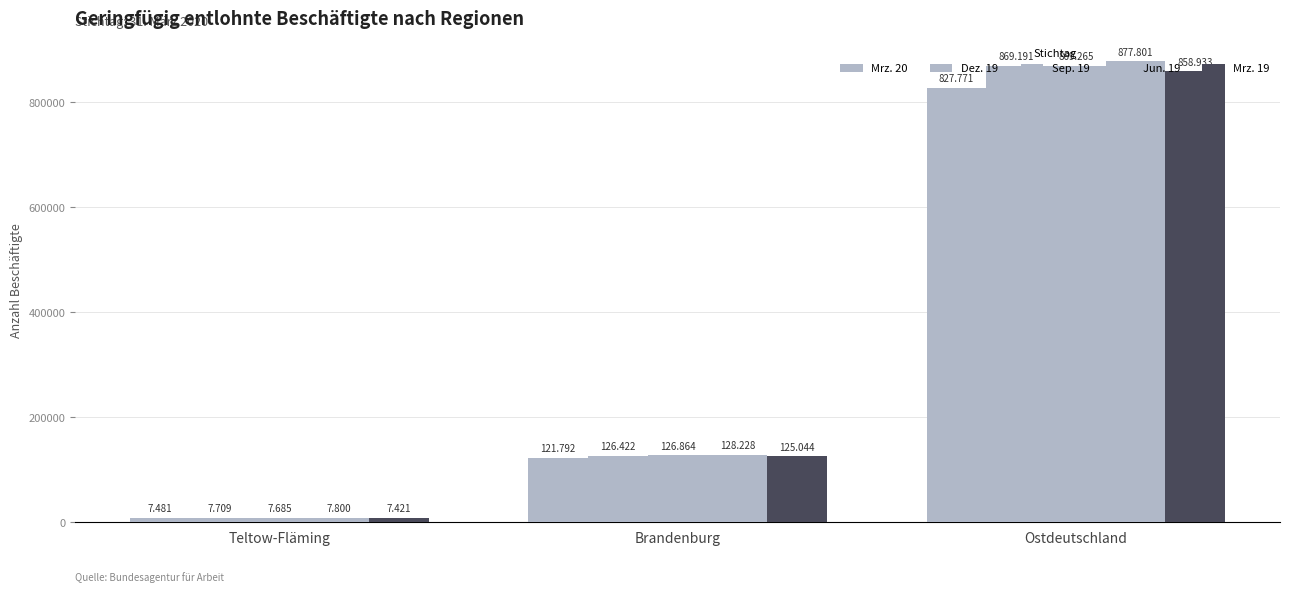

Is the value of Jun. 19 at Ostdeutschland greater than the value of Dez. 19 at Teltow-Fläming?

Yes